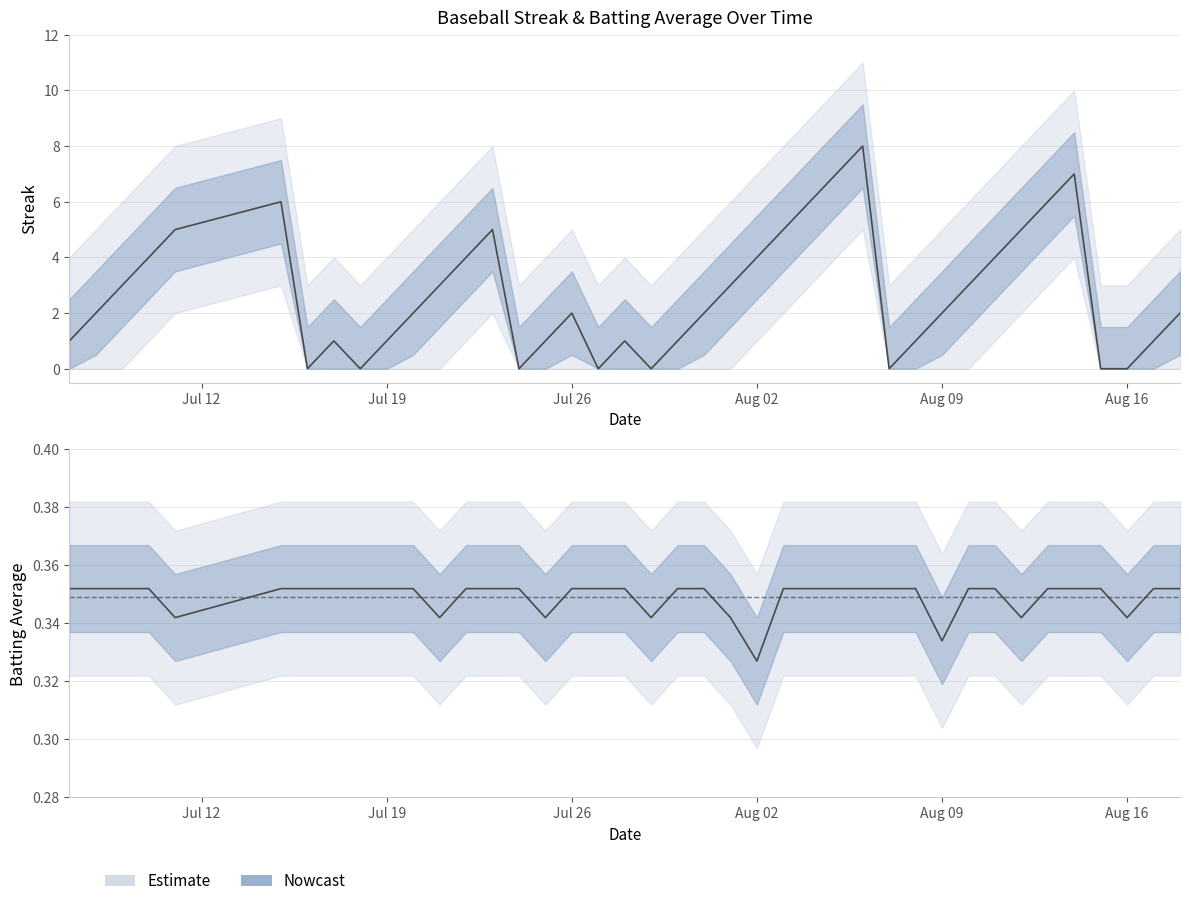

Where do Streak and Batting Average1 first cross each other?

2010-07-15 and 2010-07-16